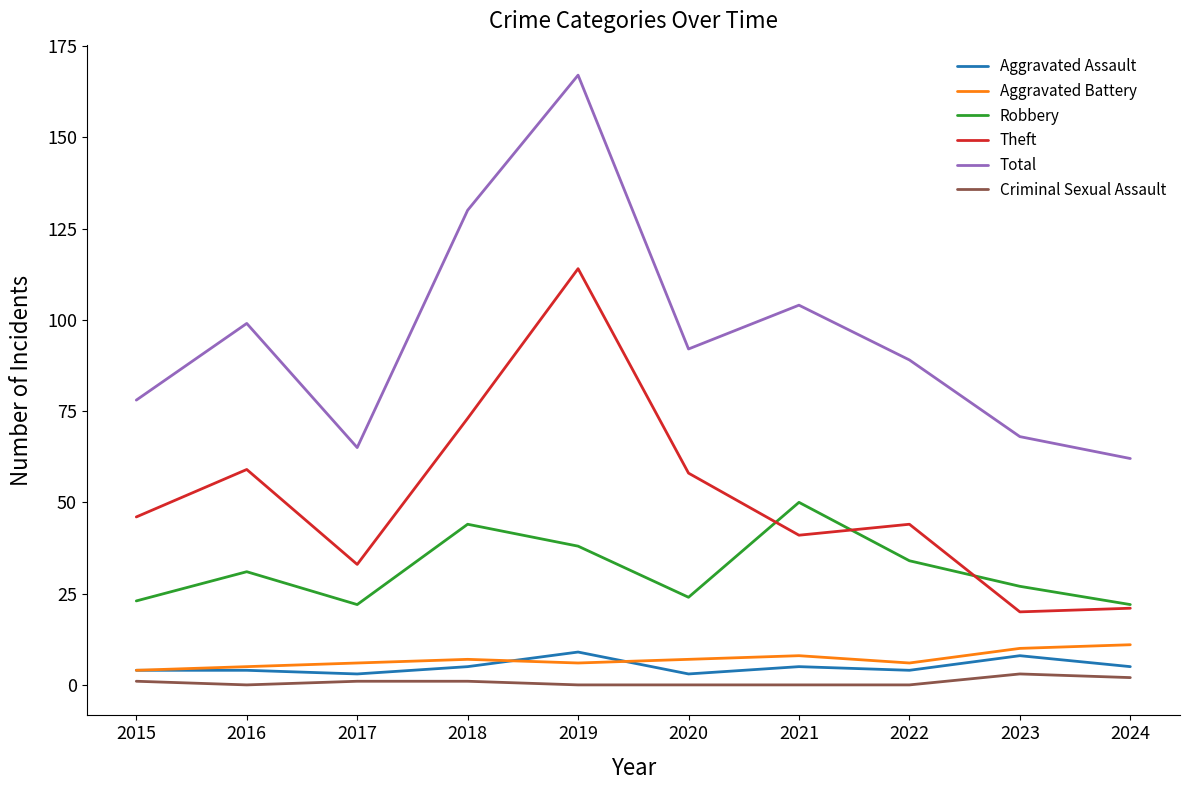

True or false: Aggravated Battery and Total intersect in this chart.

False